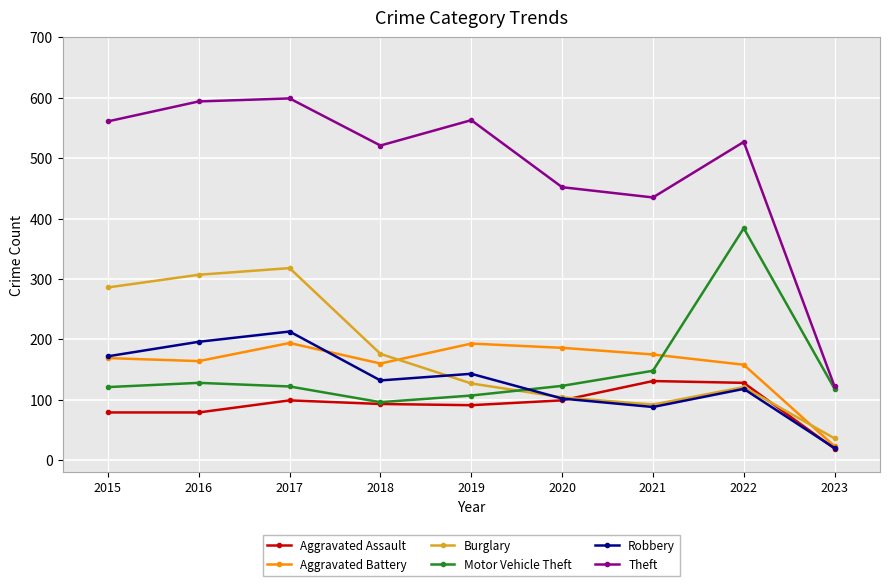

How many data points does each series have?

9